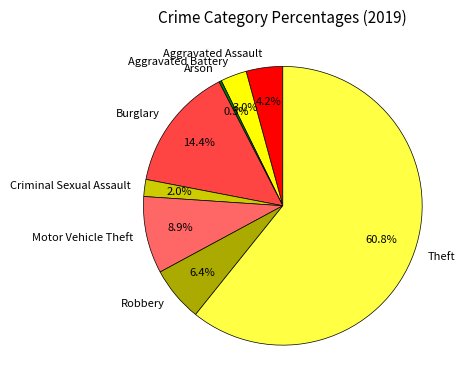

What percentage is NOT represented by Motor Vehicle Theft?

91.1%